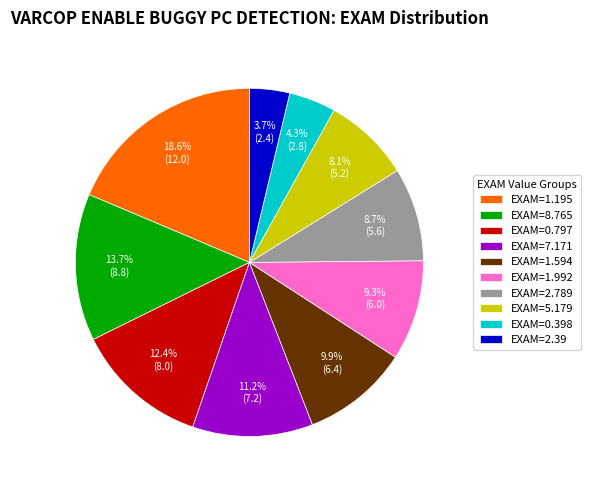

Rank the categories by value from lowest to highest.

EXAM=2.39, EXAM=0.398, EXAM=5.179, EXAM=2.789, EXAM=1.992, EXAM=1.594, EXAM=7.171, EXAM=0.797, EXAM=8.765, EXAM=1.195